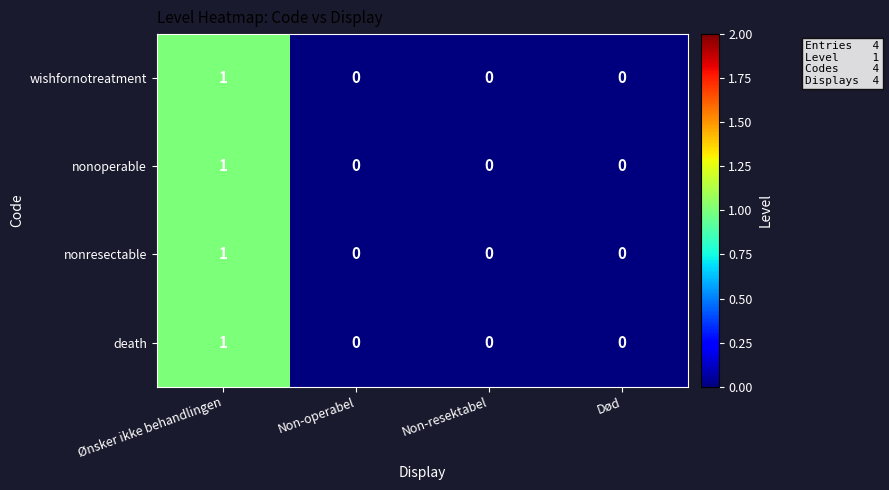

Reading left to right, extract all data points from this chart.

wishfornotreatment: Ønsker ikke behandlingen=1	Non-operabel=0	Non-resektabel=0	Død=0
nonoperable: Ønsker ikke behandlingen=1	Non-operabel=0	Non-resektabel=0	Død=0
nonresectable: Ønsker ikke behandlingen=1	Non-operabel=0	Non-resektabel=0	Død=0
death: Ønsker ikke behandlingen=1	Non-operabel=0	Non-resektabel=0	Død=0